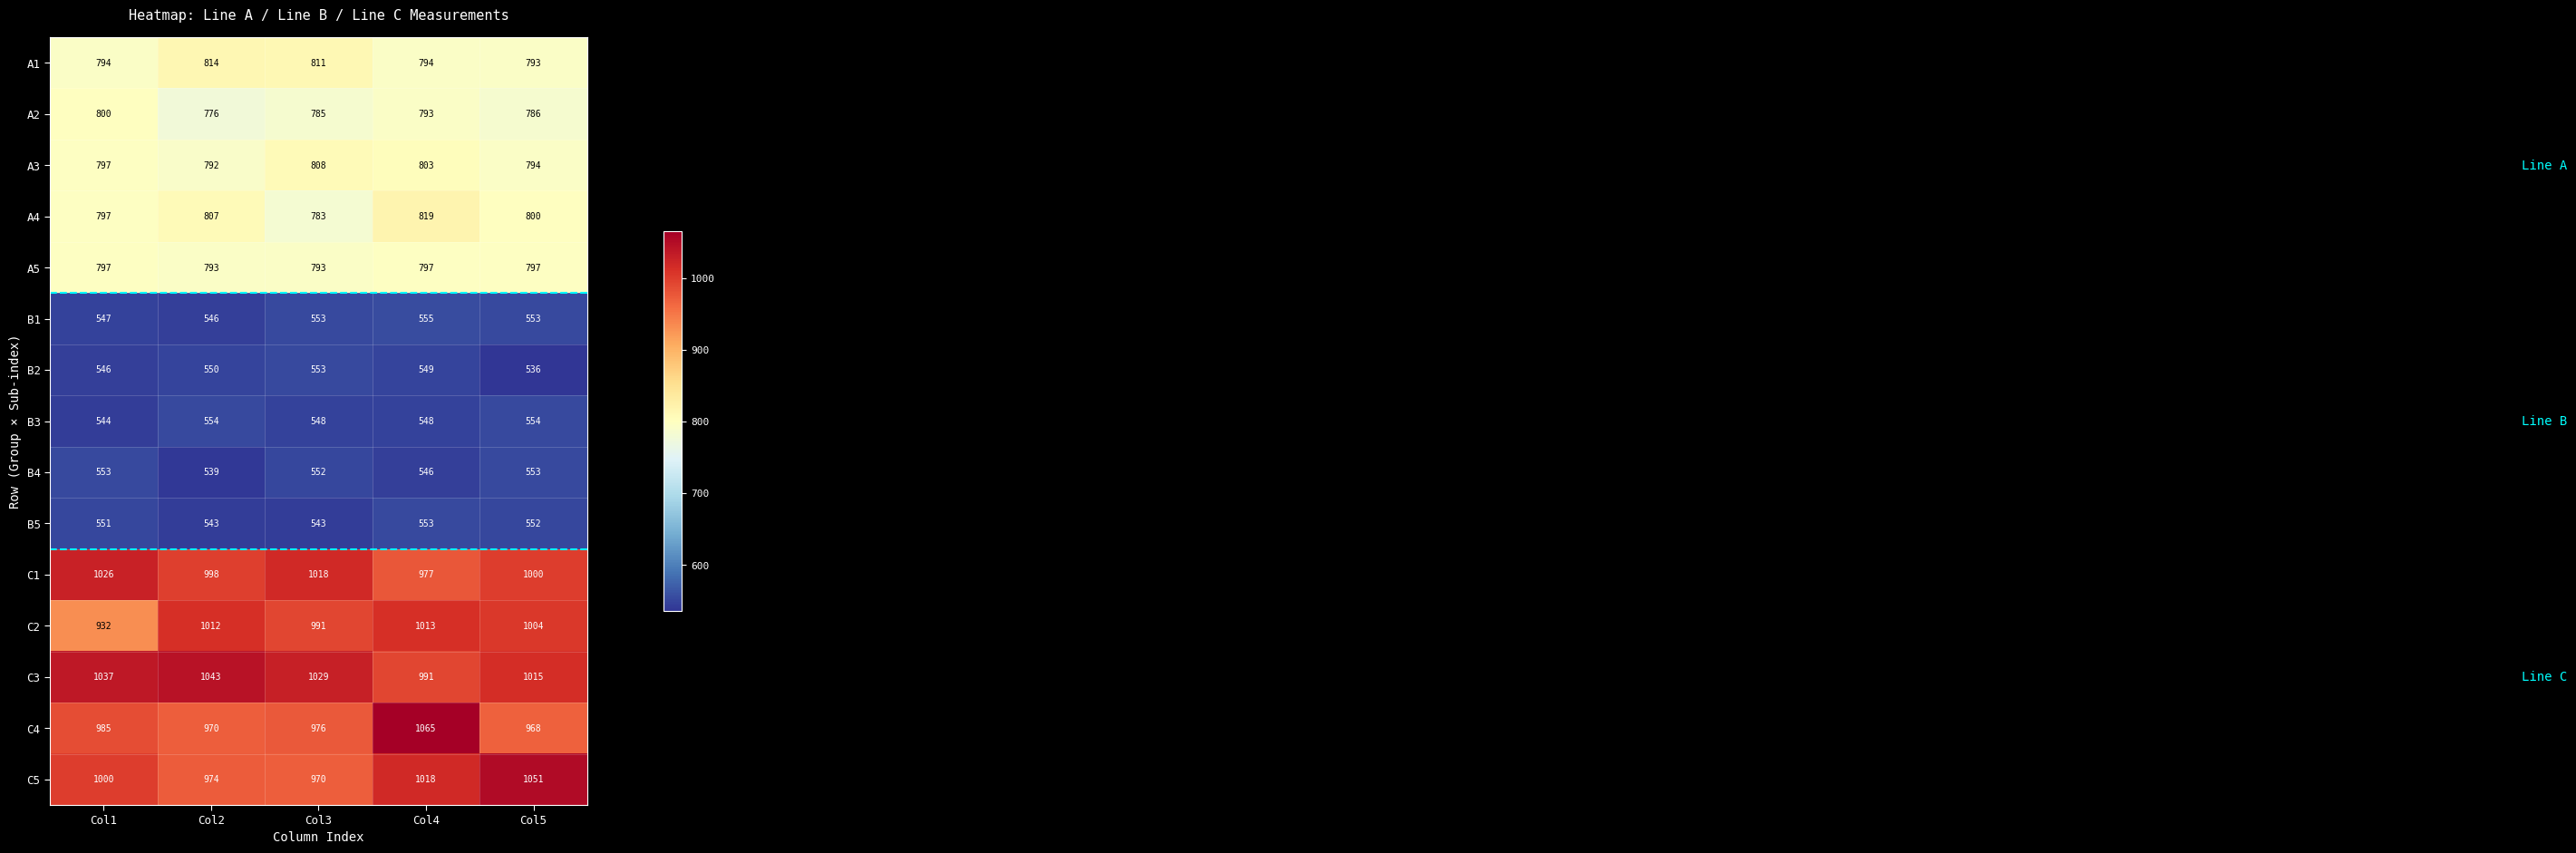

Read the B5 value at Col3.

543